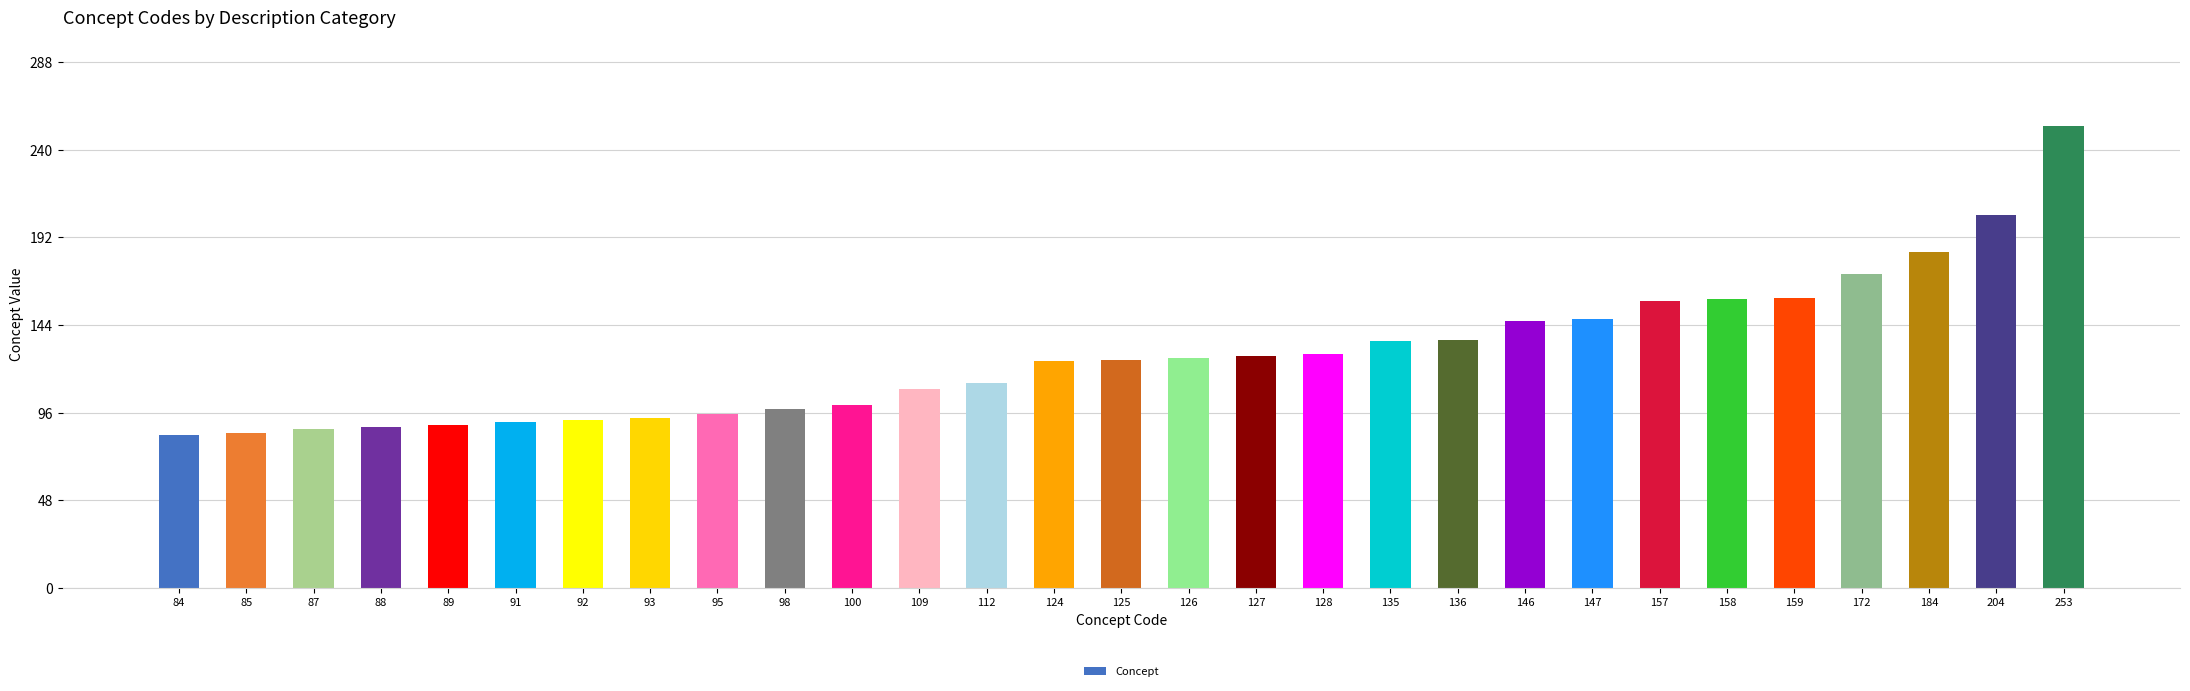

Is it true that the value at 98 is 32?

False